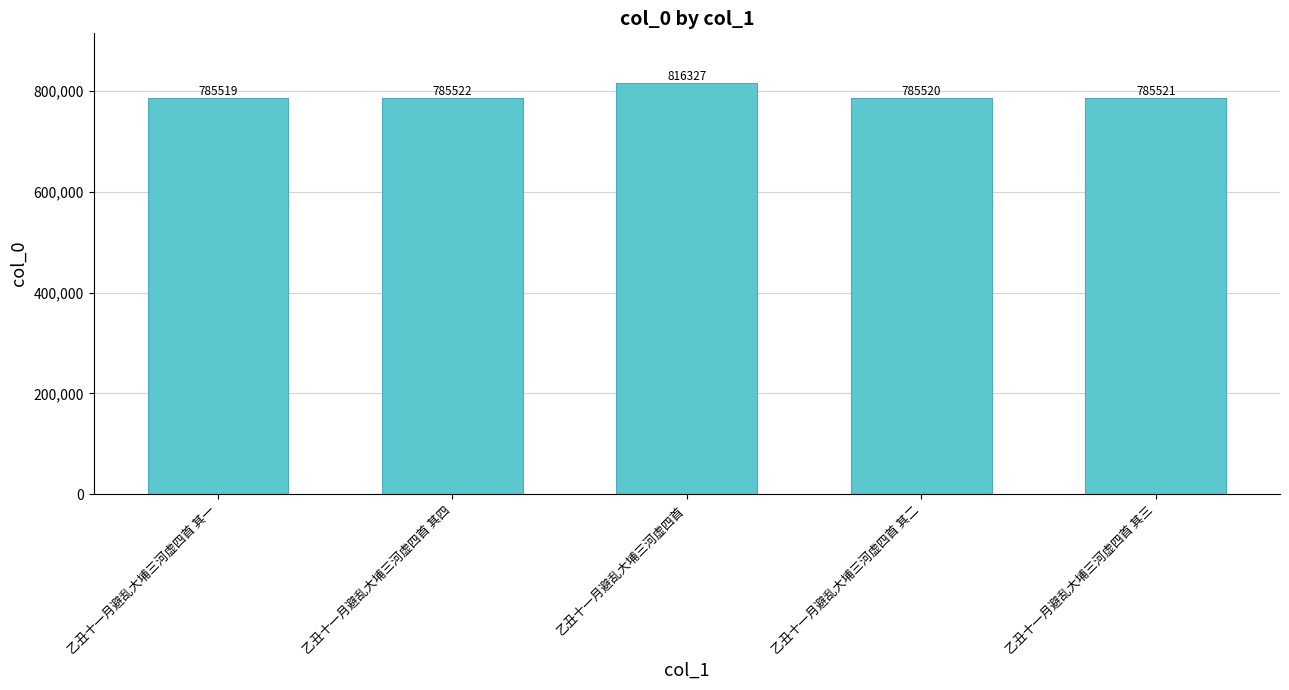

The value at 乙丑十一月避乱大埔三河虚四首 is 816327. True or false?

True